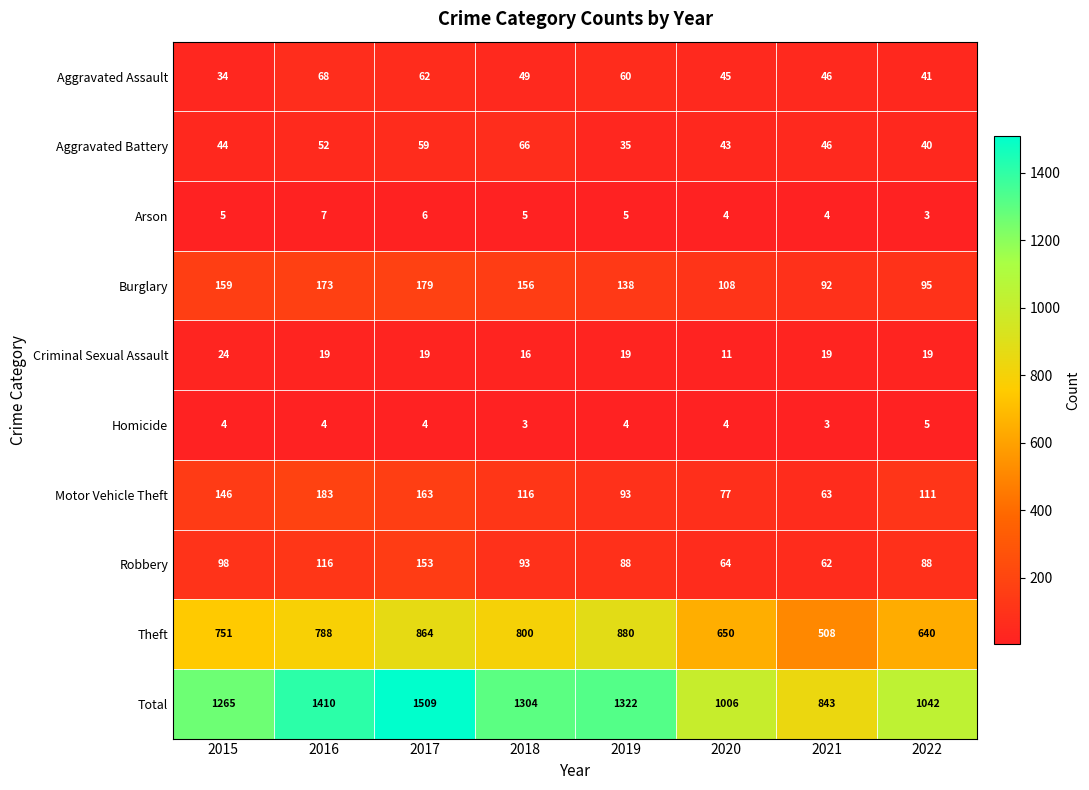

Rank the series by their maximum value, from lowest to highest.

Homicide, Arson, Criminal Sexual Assault, Aggravated Battery, Aggravated Assault, Robbery, Burglary, Motor Vehicle Theft, Theft, Total